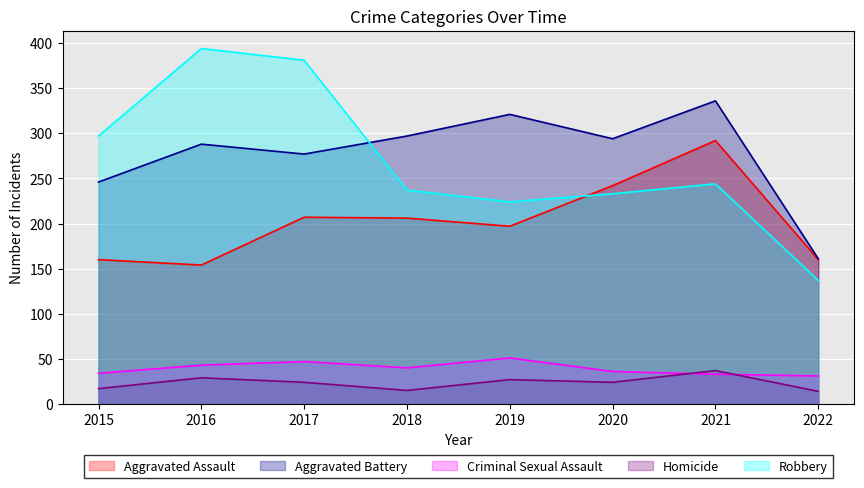

At how many categories does at least one series exceed 207?

7